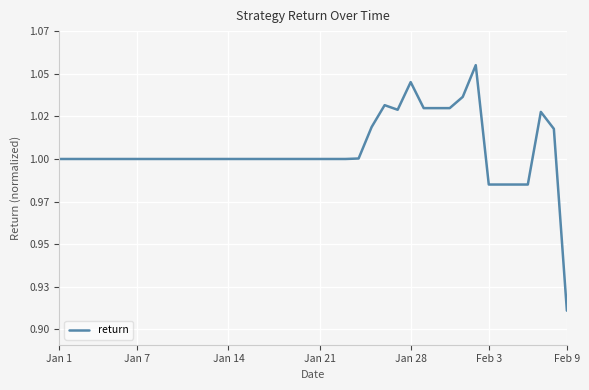

Where is the first local minimum?

26